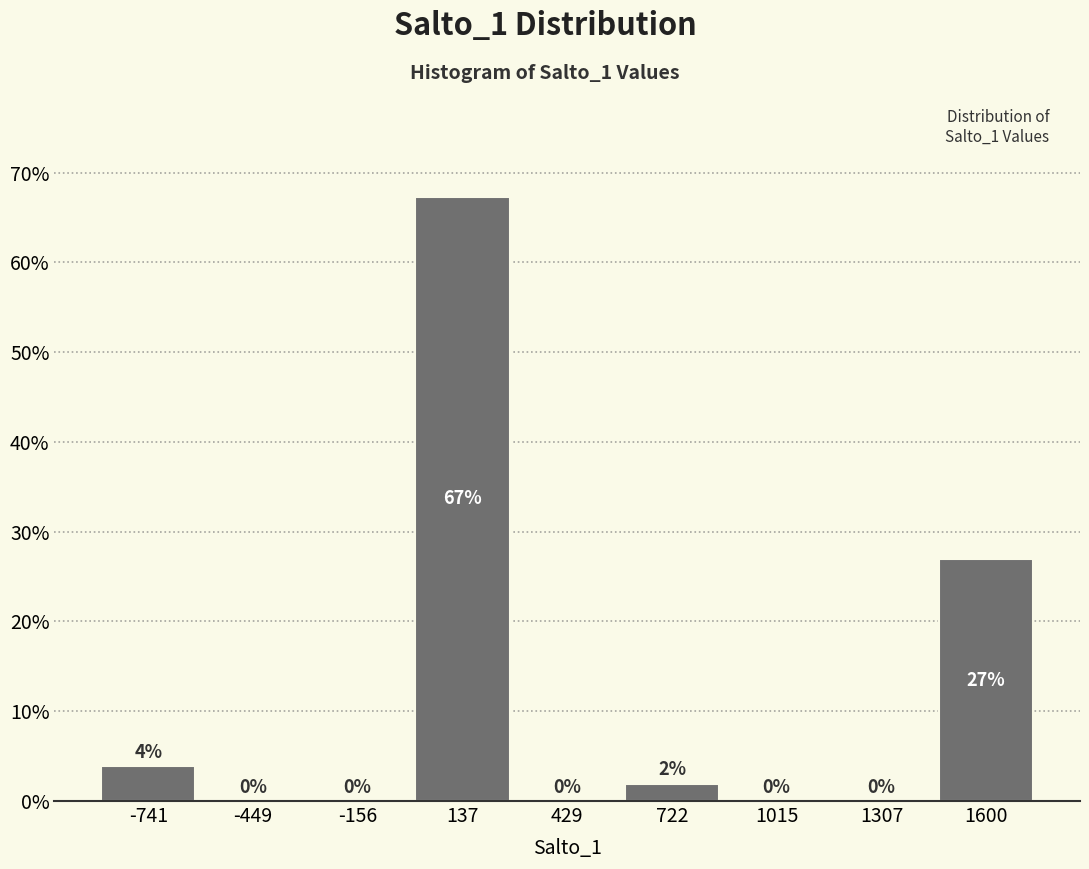

Over which range of the x-axis is the bar tallest?

0 to 300